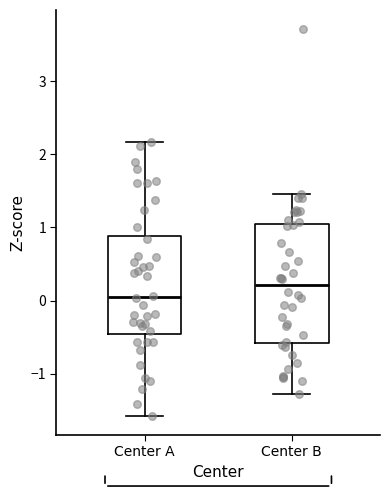

Which box has the lowest median line?

Center A